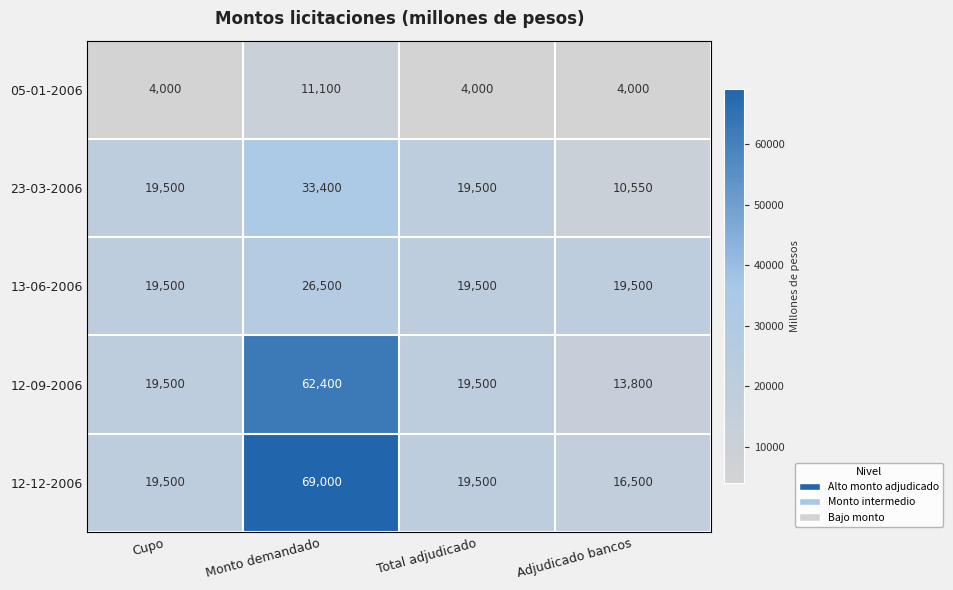

What is the maximum value for 12-09-2006?

62400